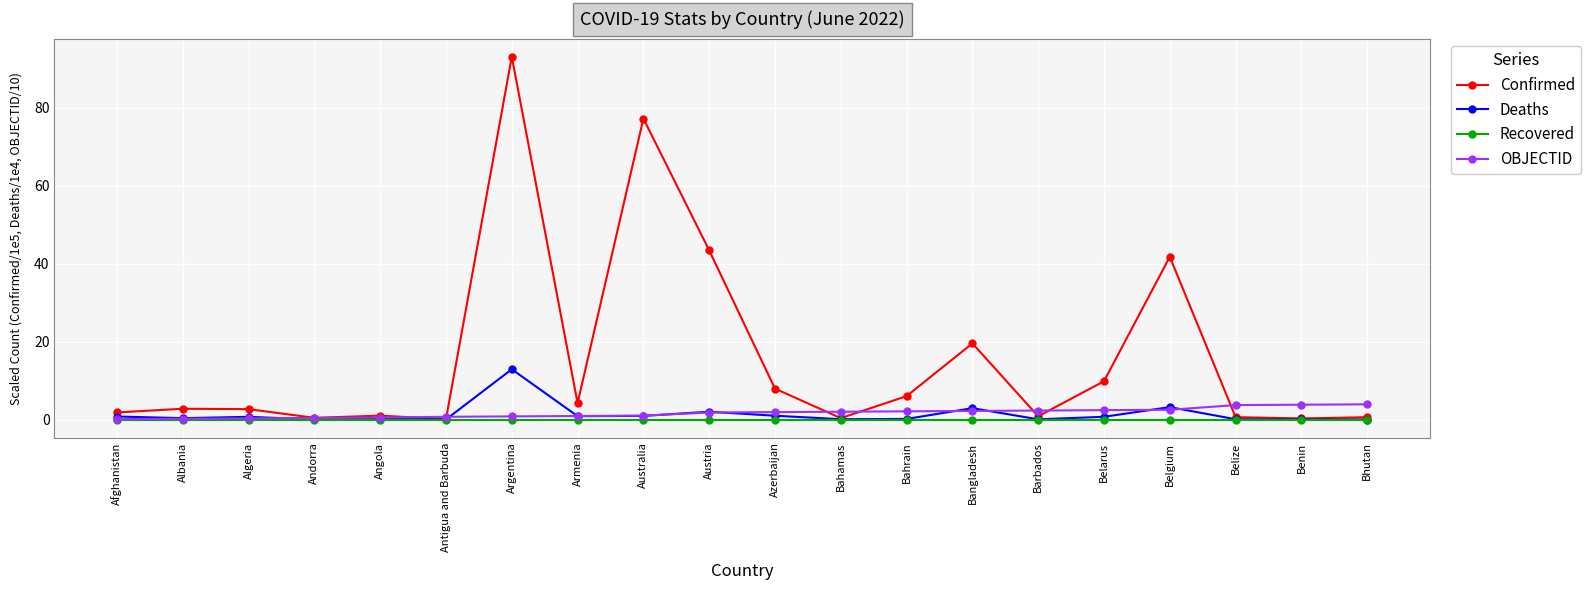

What is the spread (max minus min) of values at Belgium?

41.8